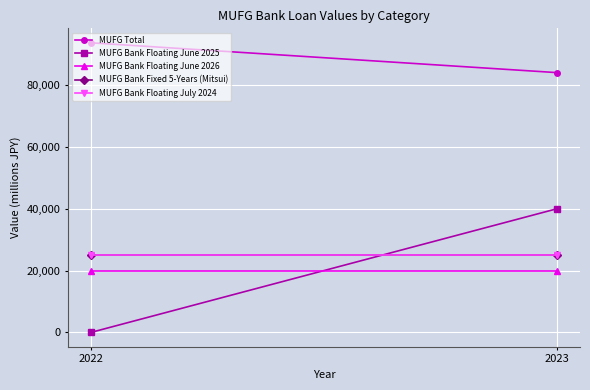

What are all the series names shown in the legend?

MUFG Total, MUFG Bank Floating June 2025, MUFG Bank Floating June 2026, MUFG Bank Fixed 5-Years (Mitsui), MUFG Bank Floating July 2024